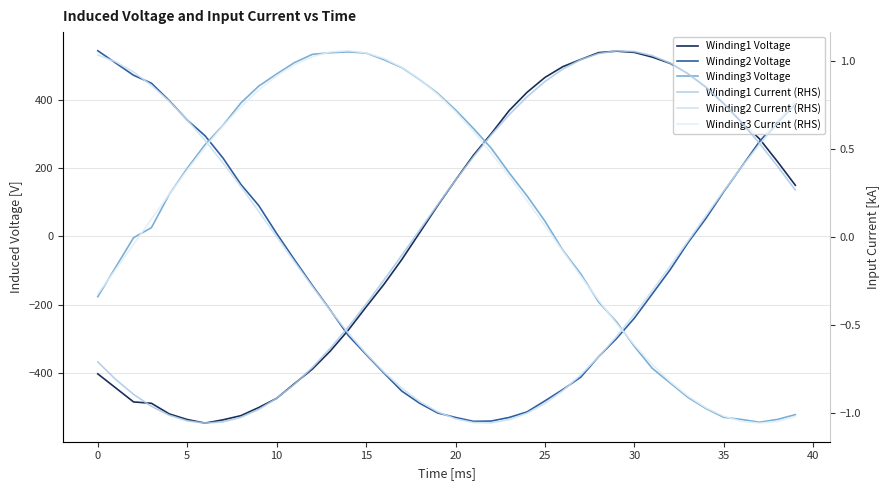

Which series ends up on top after the final intersection of Winding2 Voltage and Winding1 Voltage?

Winding2 Voltage